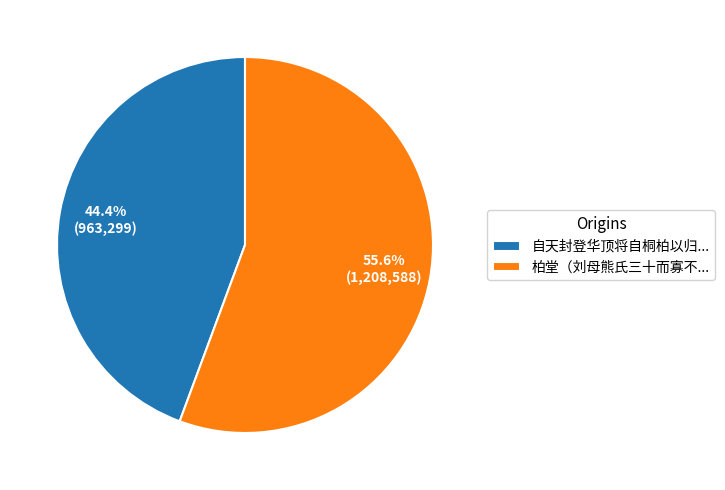

Which category has the biggest portion of the pie?

柏堂（刘母熊氏三十而寡不...